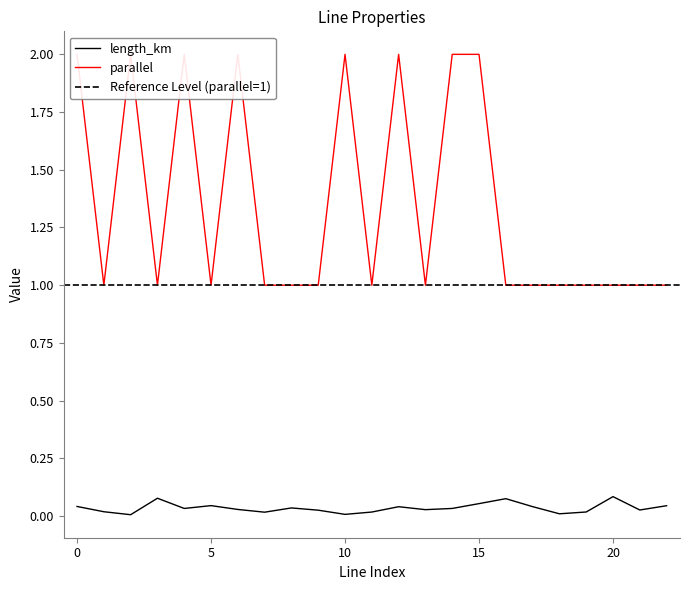

At how many categories does at least one series exceed 0?

23